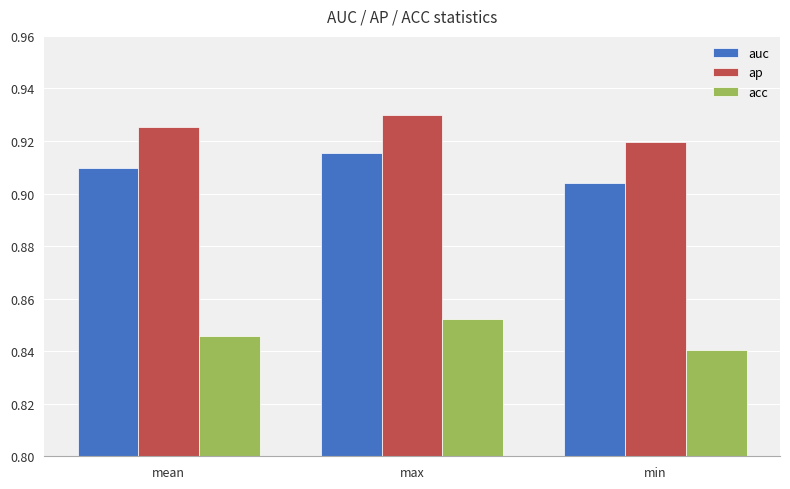

What position from the left is max?

2